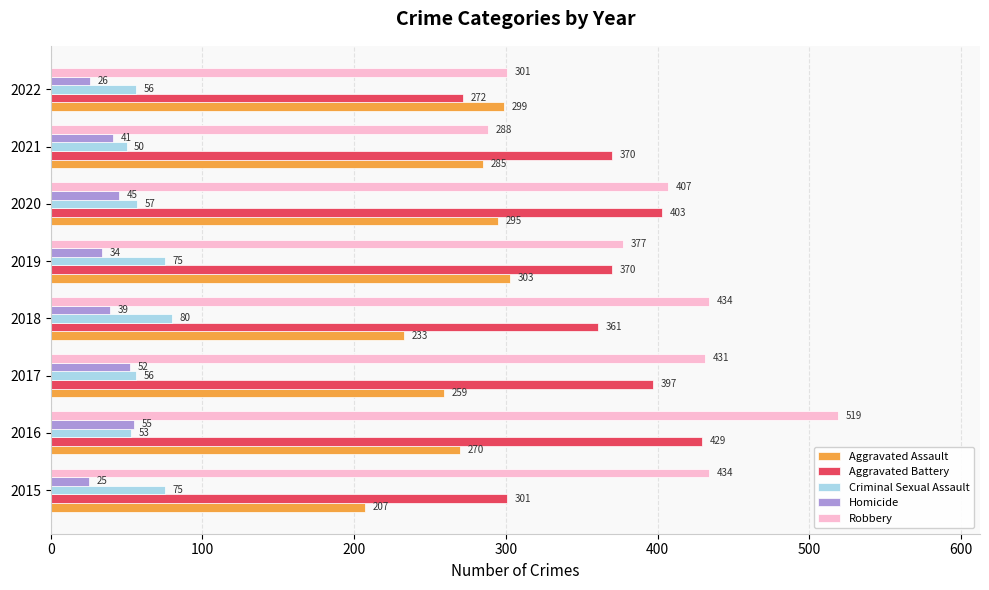

What is the difference between the maximum and minimum values in the Robbery series?

231